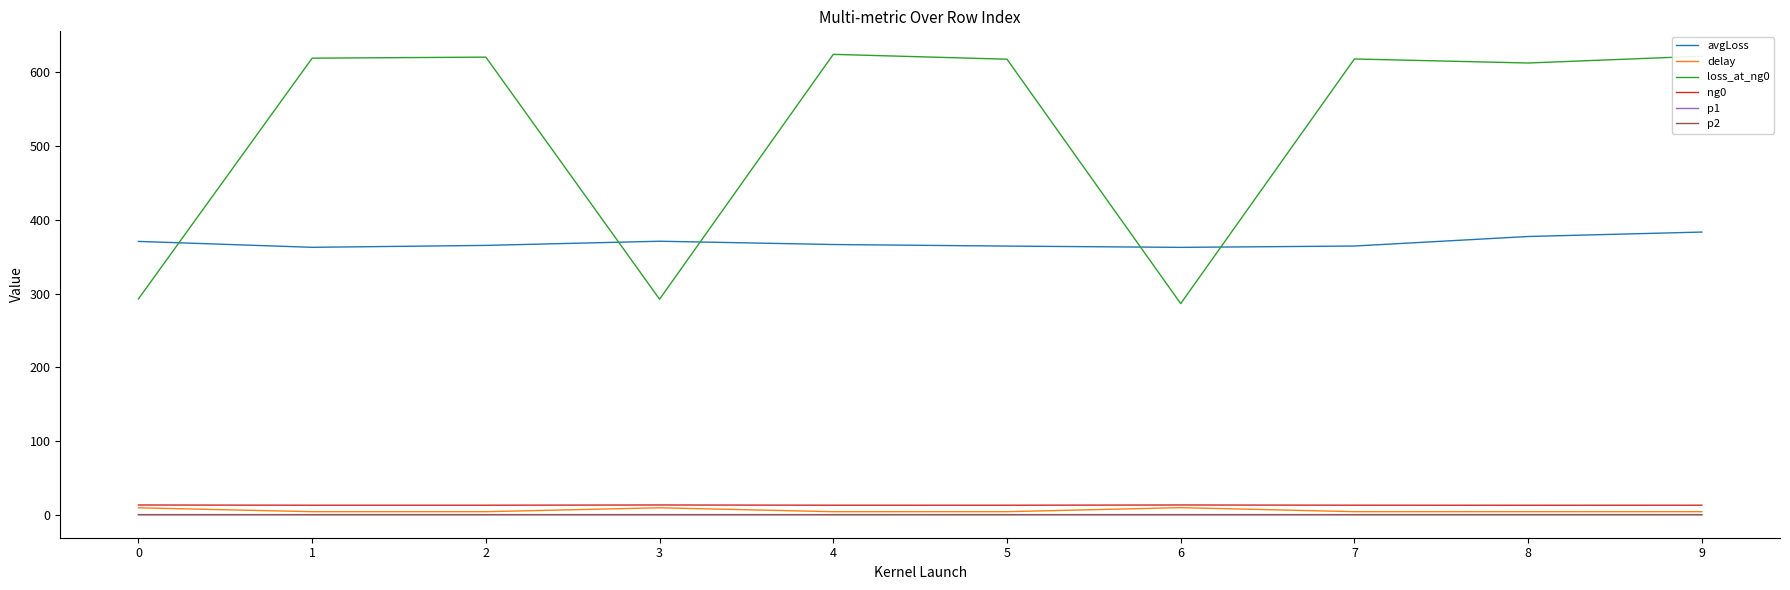

How many categories are shown in the chart?

10